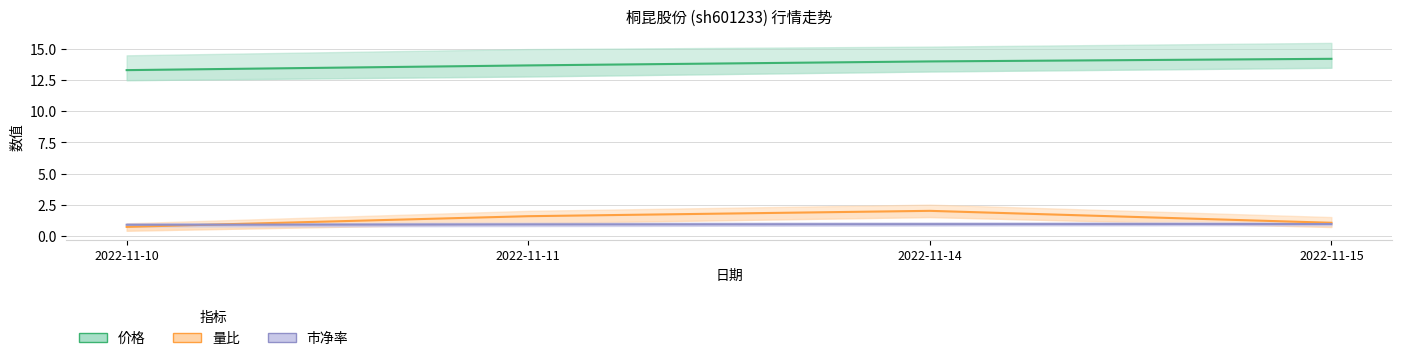

True or false: 量比 has a value of 1.6 at 2022-11-11.

True